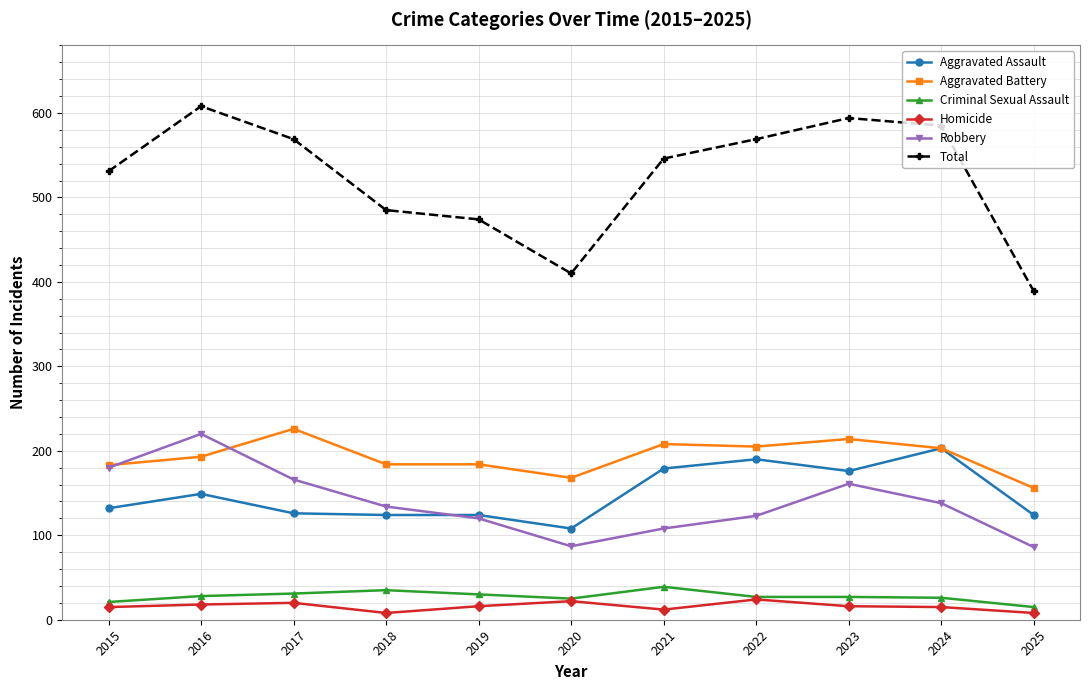

True or false: Aggravated Assault has a value of 132 at 2015.

True